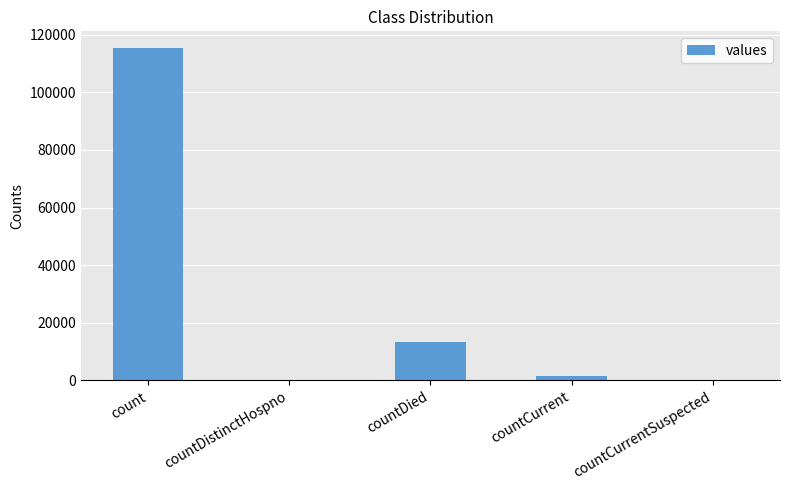

The value at countDistinctHospno is 0. True or false?

True